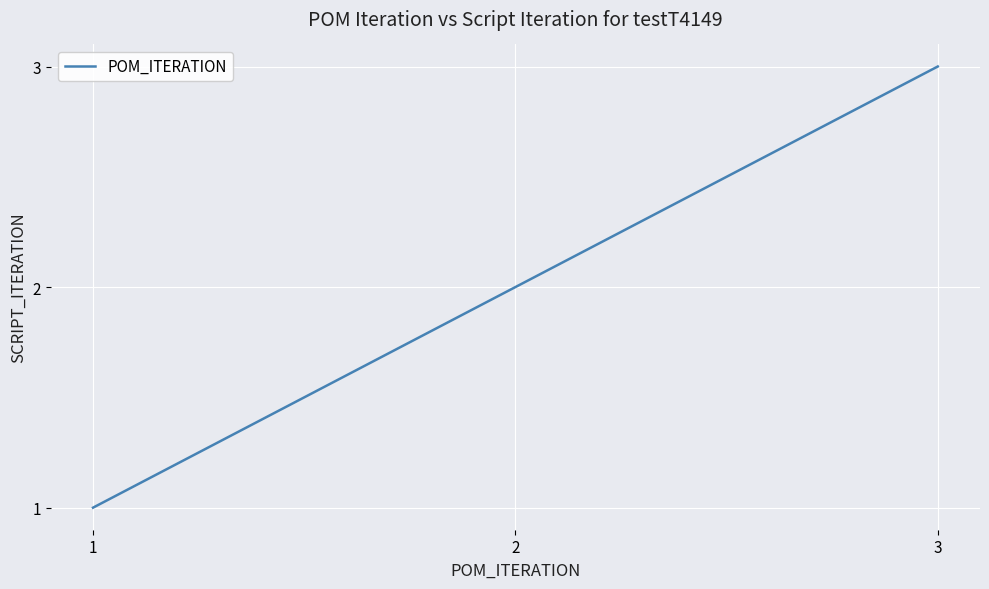

Is it true that the value at 3 is 3?

True